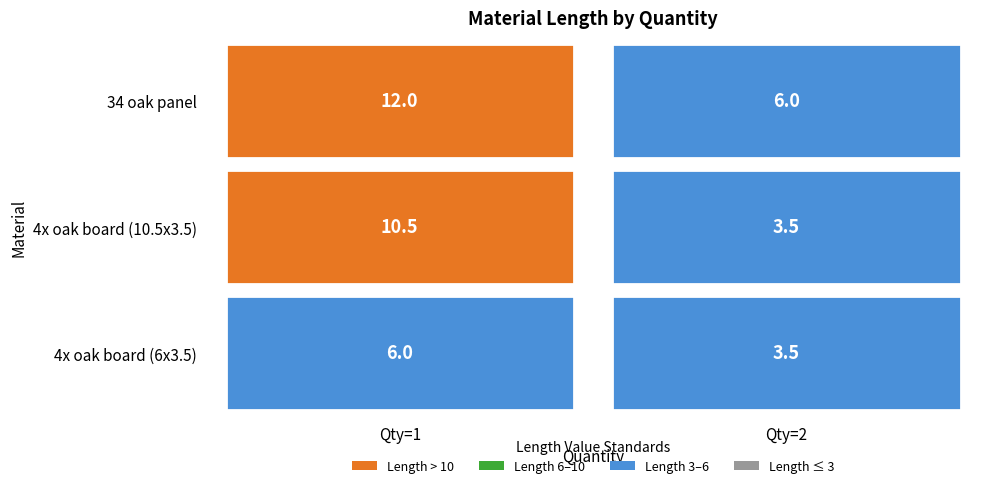

Reading left to right, extract all data points from this chart.

34 oak panel: 1=12.0	2=6.0
4x oak board (10.5): 1=10.5	2=3.5
4x oak board (6): 1=6.0	2=3.5